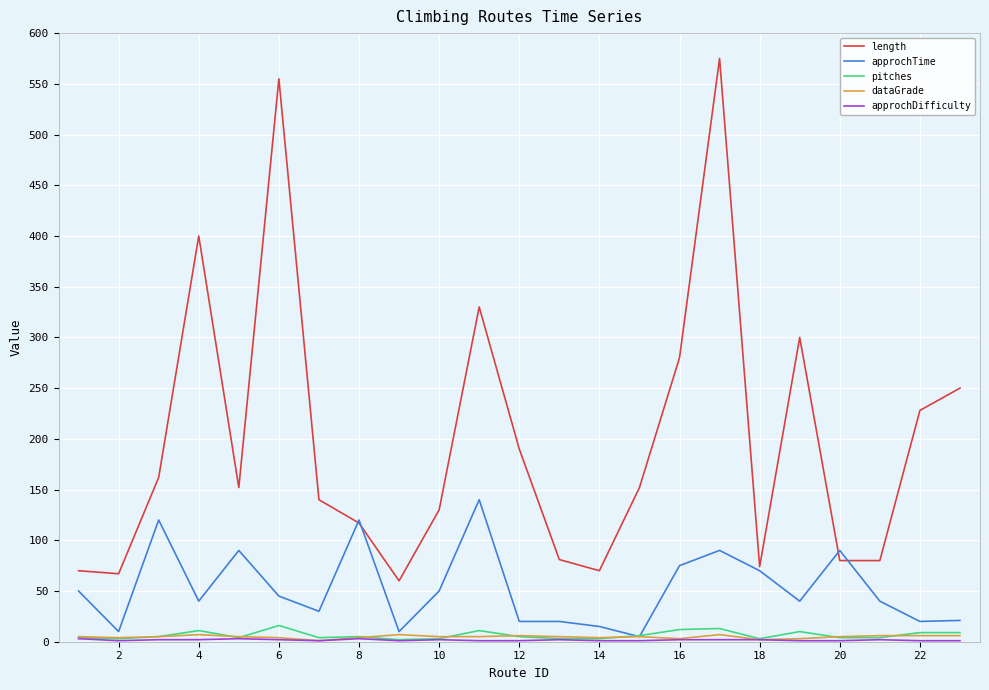

True or false: pitches and dataGrade intersect in this chart.

True